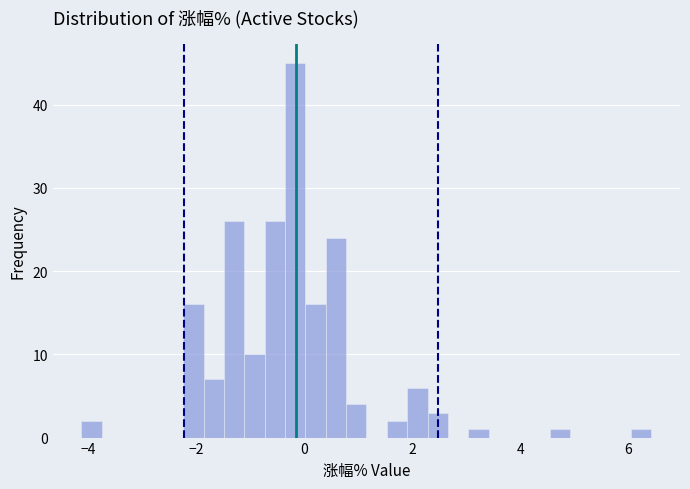

Read against the x-axis, roughly where is the centre of the tallest bar?

-0.2